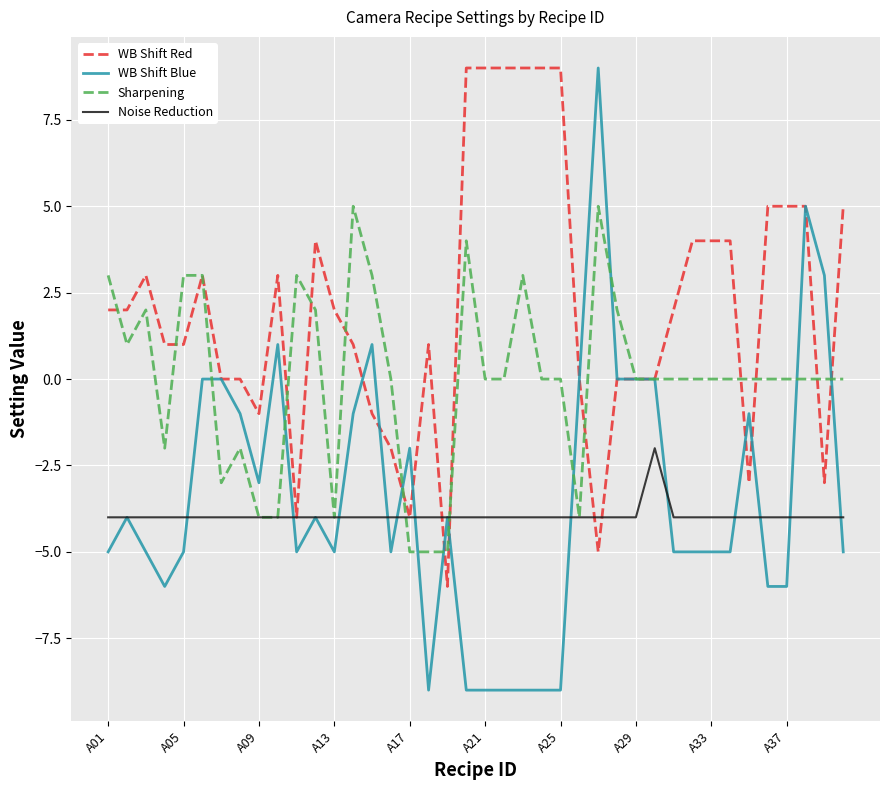

What is the minimum value for WB Shift Red?

-6